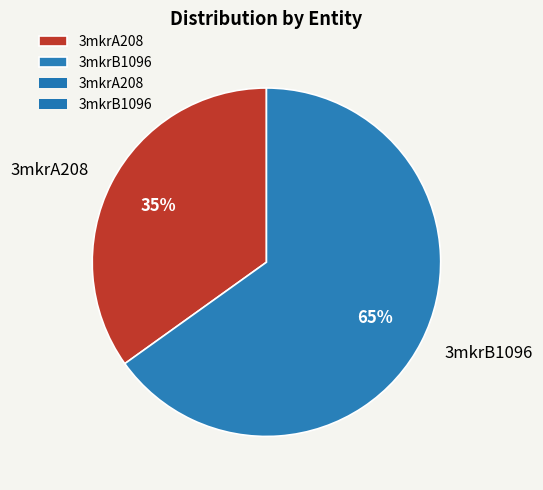

What is the largest slice in the pie chart?

3mkrB1096